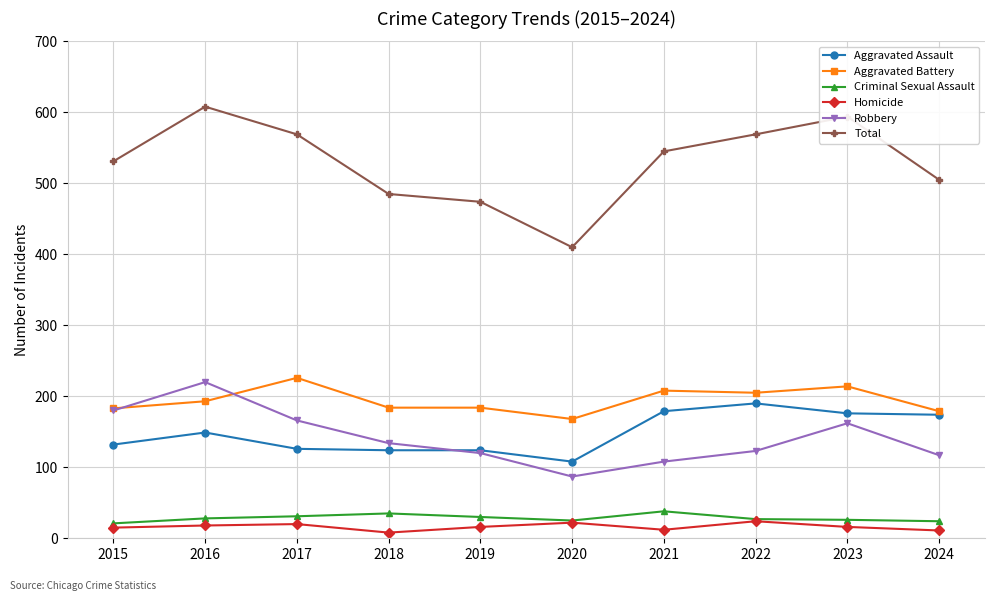

True or false: Aggravated Battery and Total cross at least once.

False